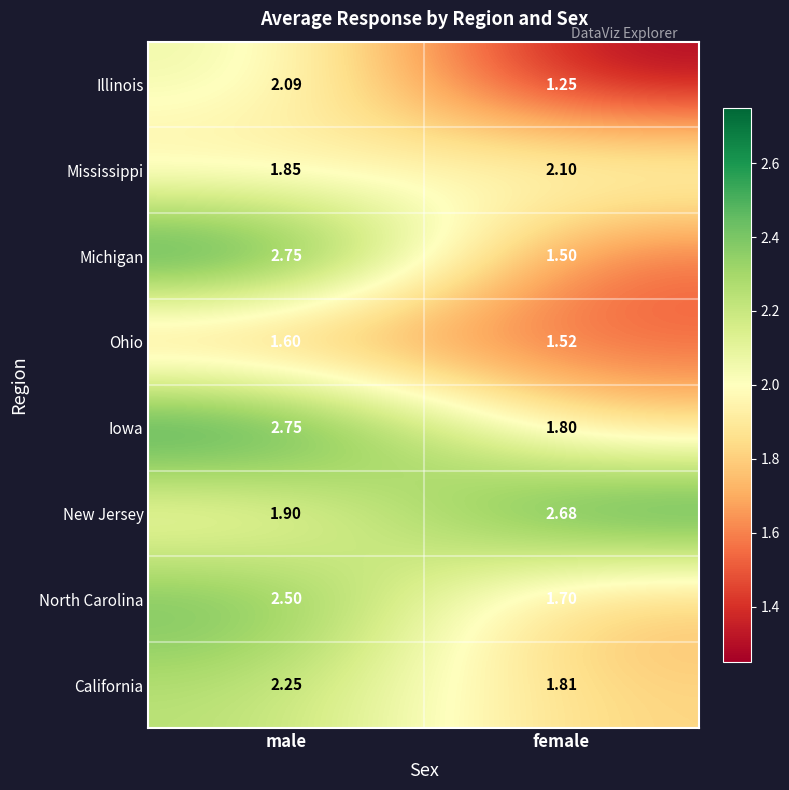

Rank the categories by California value from lowest to highest.

female, male